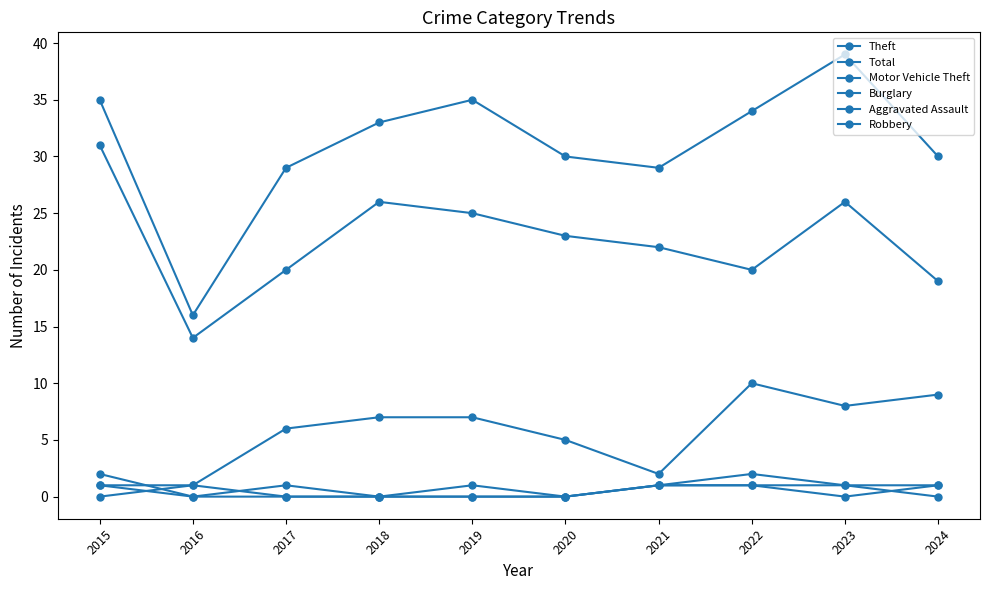

Reading left to right, what are all the values shown in this chart?

Theft: 31	14	20	26	25	23	22	20	26	19
Total: 35	16	29	33	35	30	29	34	39	30
Motor Vehicle Theft: 0	1	6	7	7	5	2	10	8	9
Burglary: 2	0	1	0	1	0	1	2	1	0
Aggravated Assault: 1	1	0	0	0	0	1	1	0	1
Robbery: 1	0	0	0	0	0	1	1	1	1